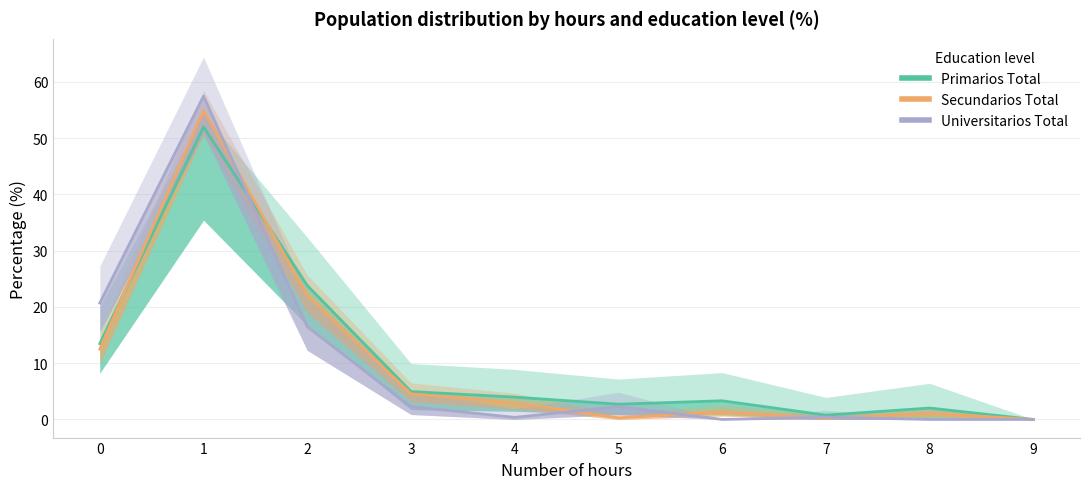

Rank the series by their maximum value, from highest to lowest.

Universitarios Total, Secundarios Total, Primarios Total